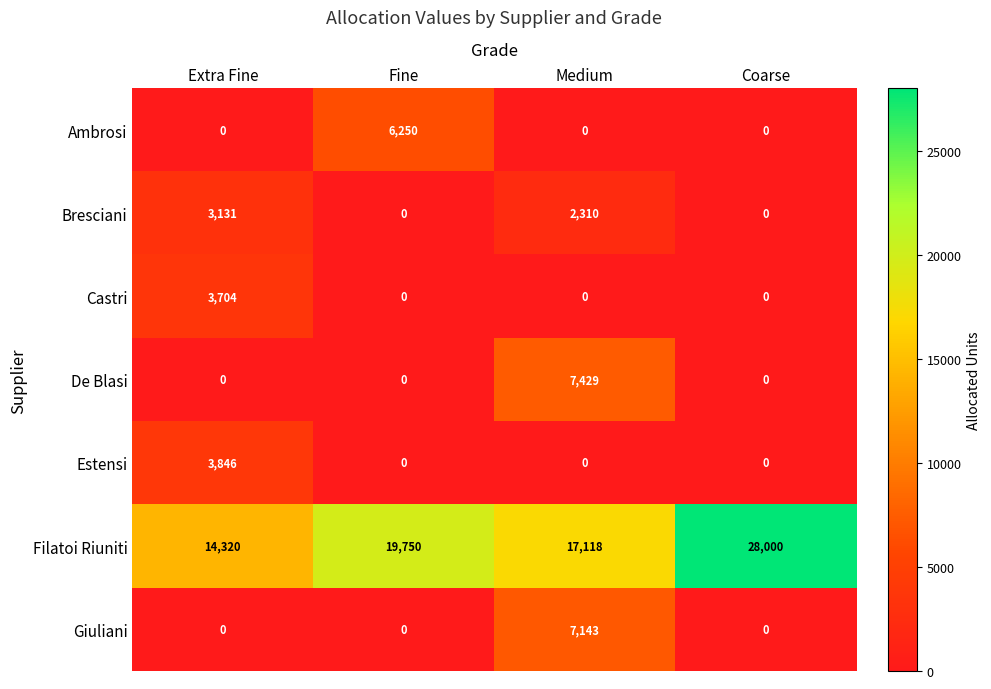

How many categories are shown in the chart?

4